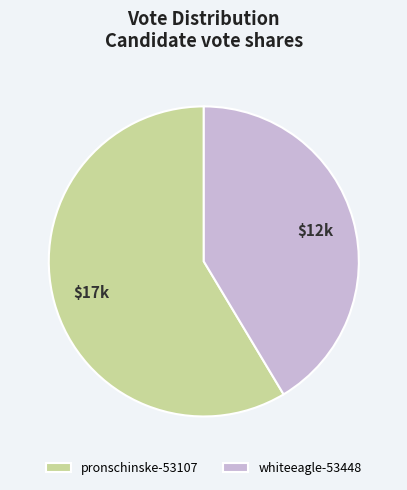

Which category has the biggest portion of the pie?

pronschinske-53107